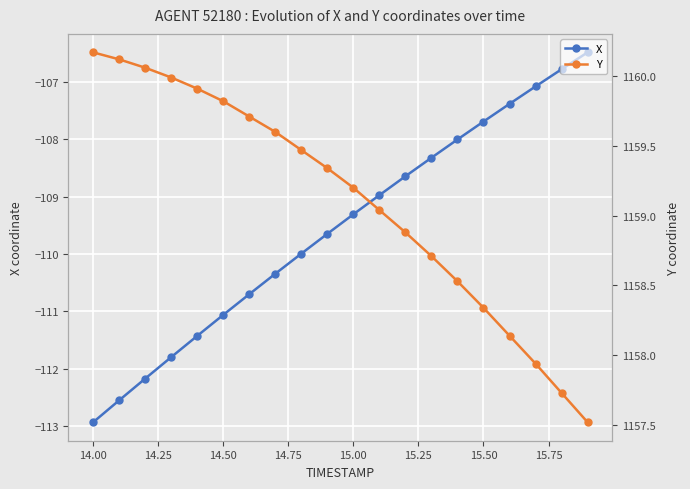

What is the minimum value for X?

-112.9